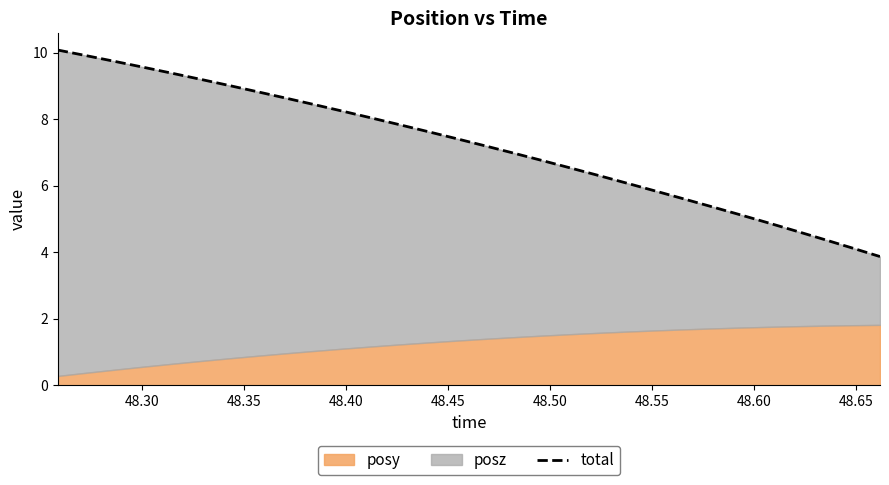

True or false: there are more than 0 points higher than both neighbors.

False